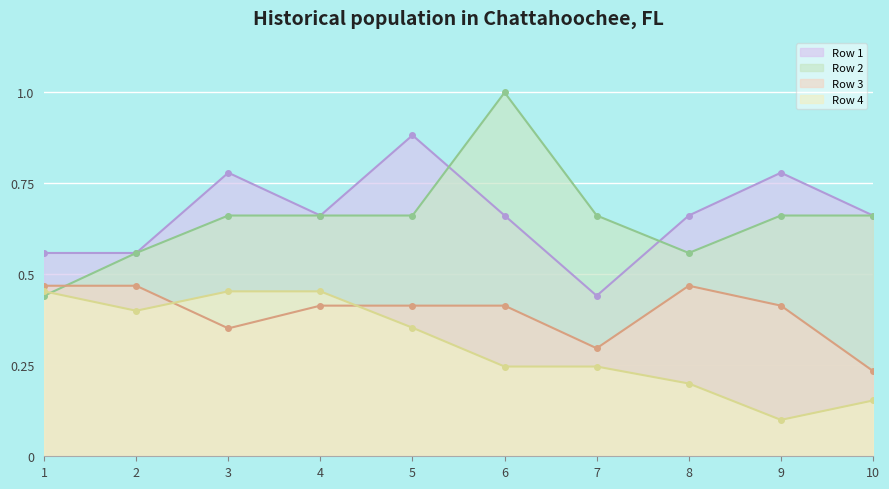

Reading right to left, extract all data points from this chart.

Row 1: 0.7	0.8	0.7	0.4	0.7	0.9	0.7	0.8	0.6	0.6
Row 2: 0.7	0.7	0.6	0.7	1.0	0.7	0.7	0.7	0.6	0.4
Row 3: 0.2	0.4	0.5	0.3	0.4	0.4	0.4	0.4	0.5	0.5
Row 4: 0.2	0.1	0.2	0.2	0.2	0.4	0.5	0.5	0.4	0.5